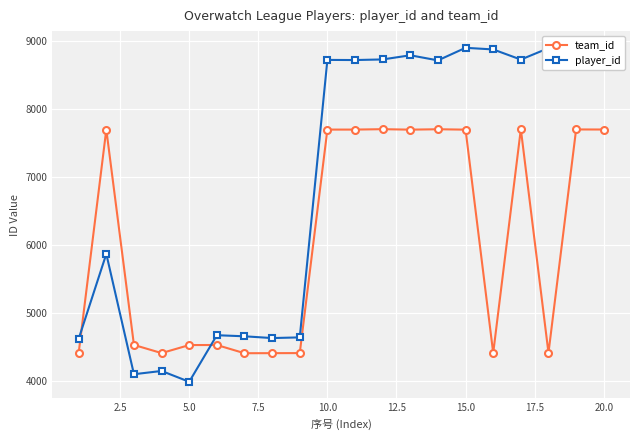

What is the value of the team_id point at the 7th from the left?

4403